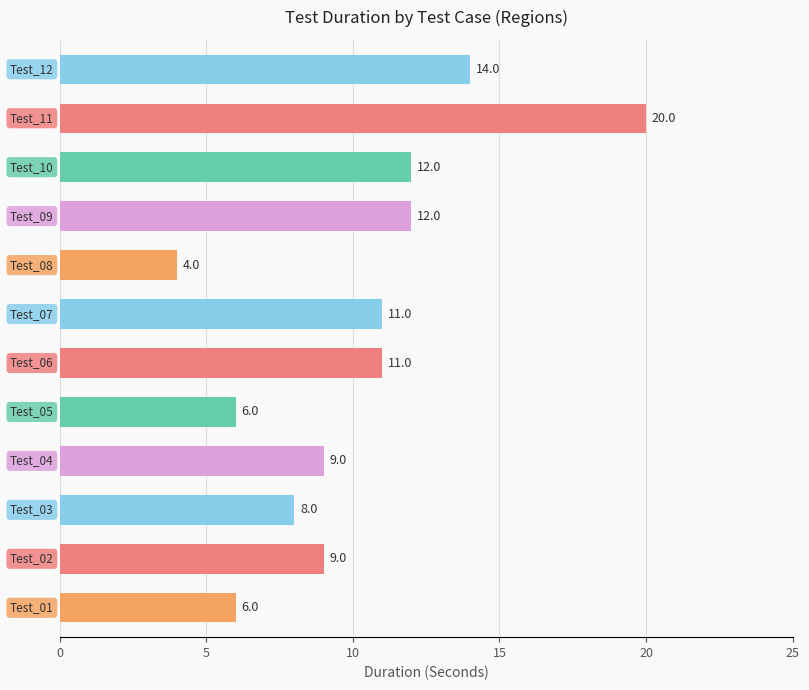

What is the minimum value shown in the chart?

4